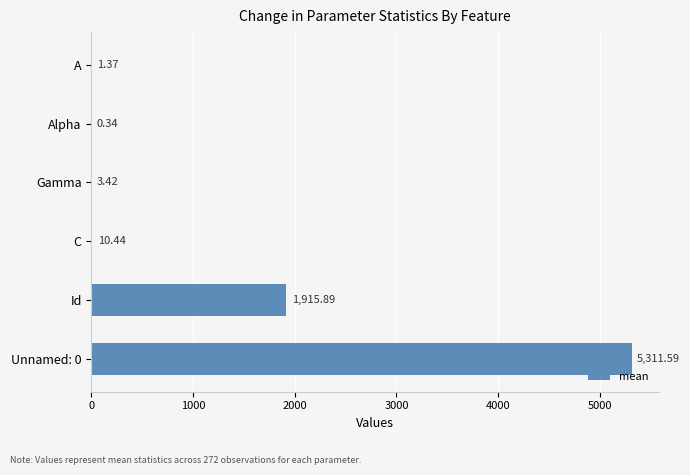

Approximately how many times larger is the value at C compared to Gamma?

3.1